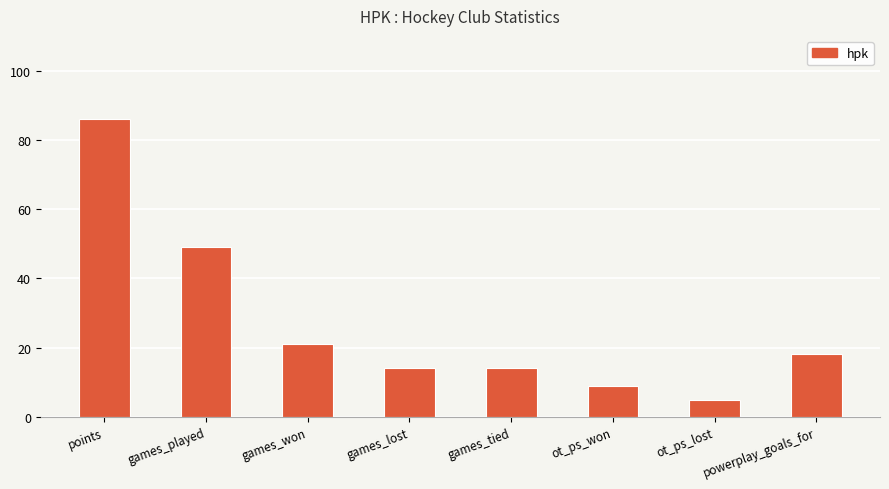

What is the value of the 8th bar from the left?

18